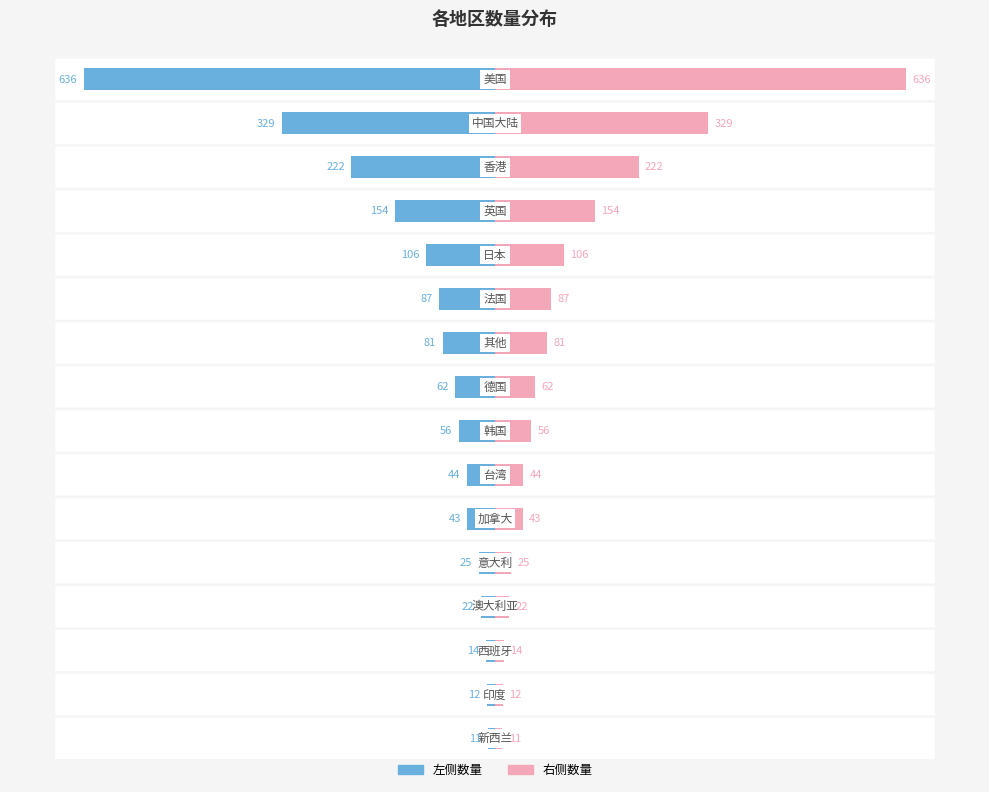

Which has a higher value, 韩国 or 其他?

其他